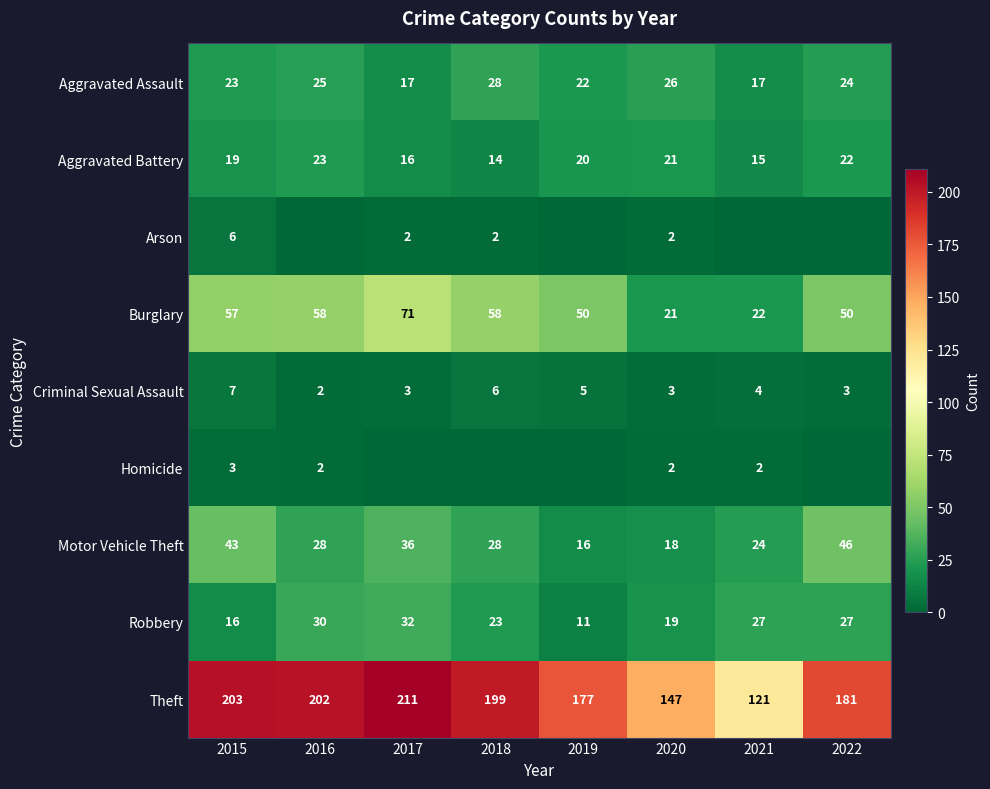

At which category is the sum across all series the highest?

2017